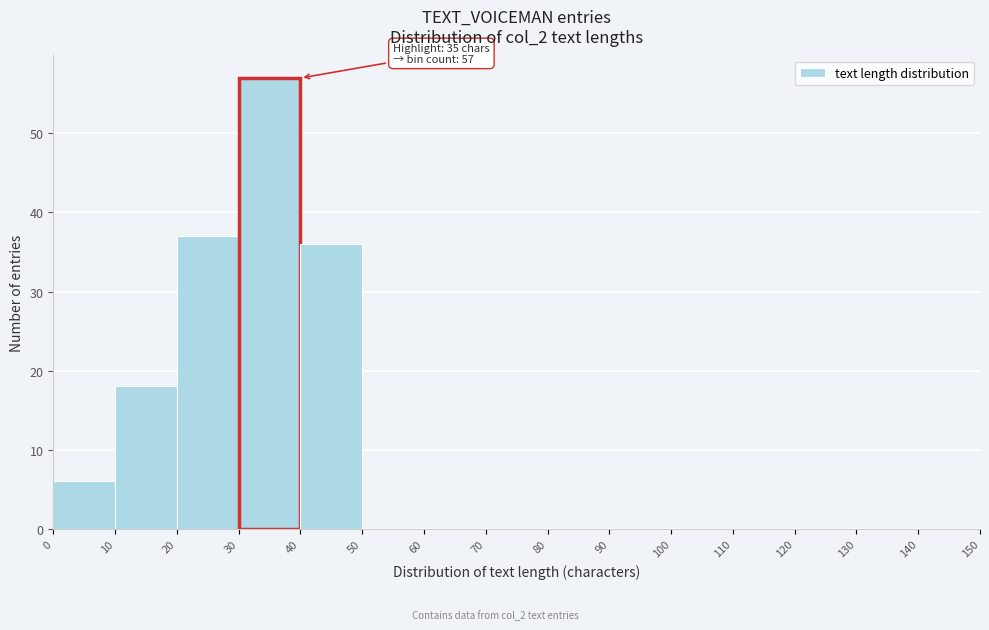

Over which range of the x-axis is the bar tallest?

30 to 40